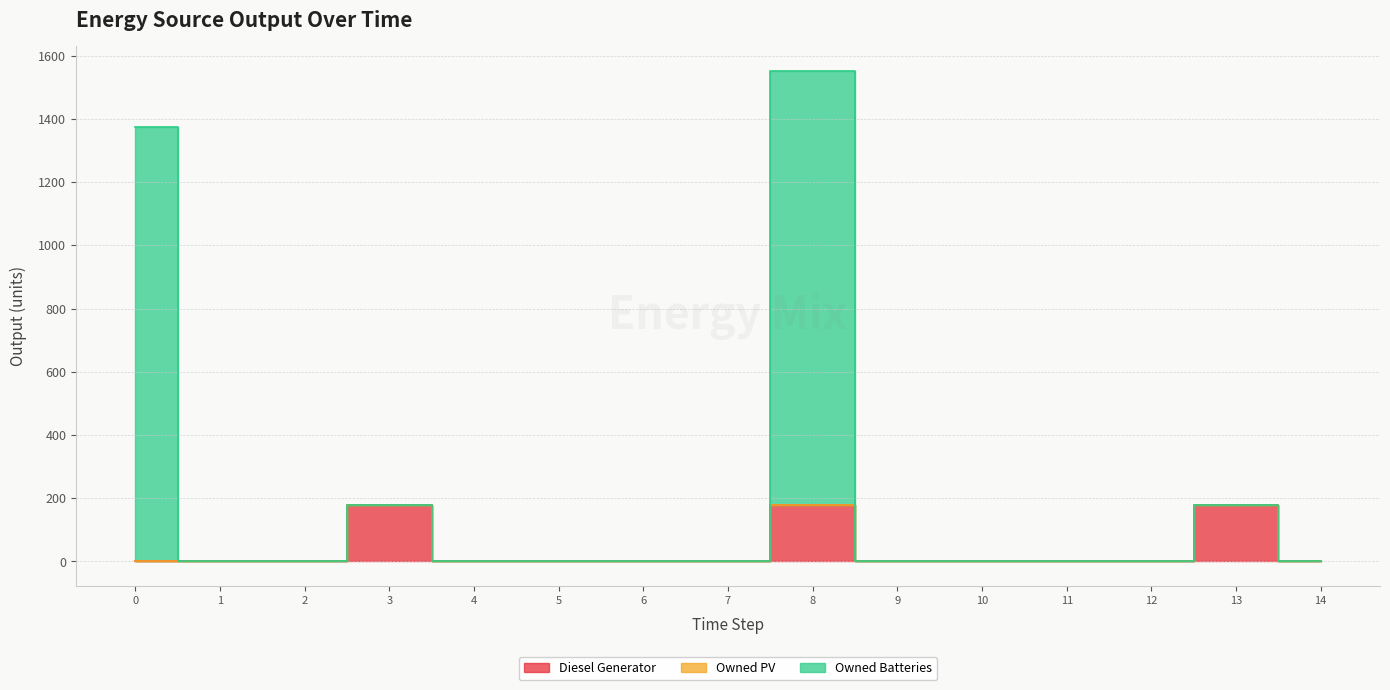

The value of Owned Batteries at 12 is 641. True or false?

False